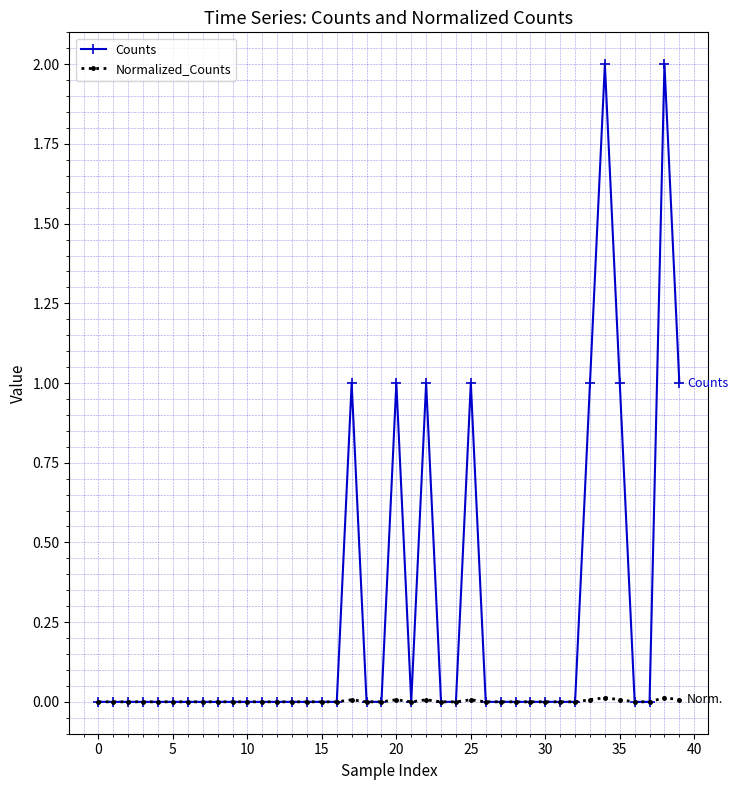

Does the chart have visible grid lines?

Yes